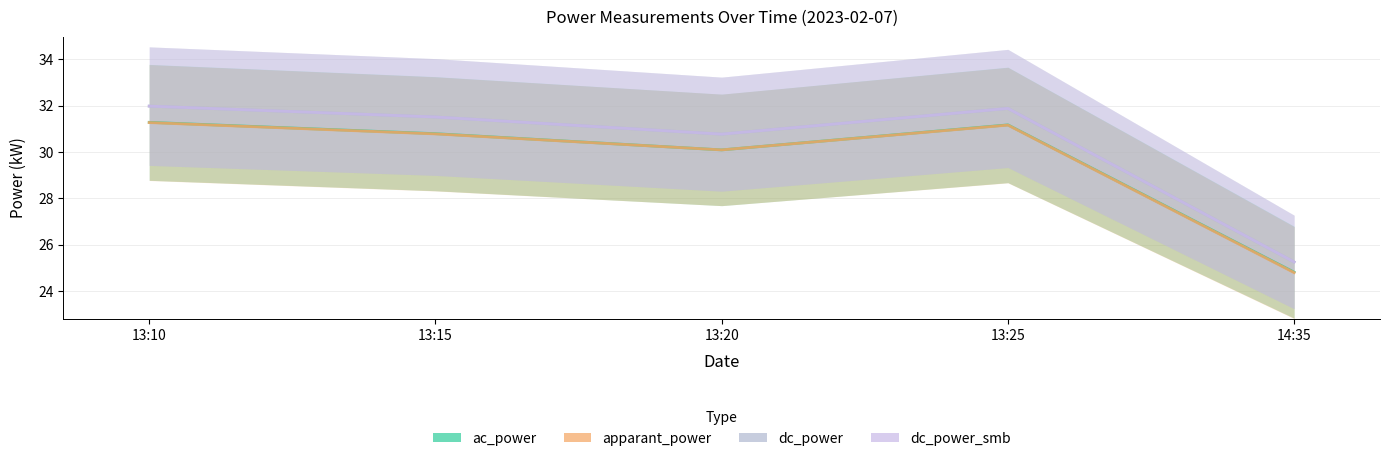

What is the average value of the dc_power_smb series?

30.3